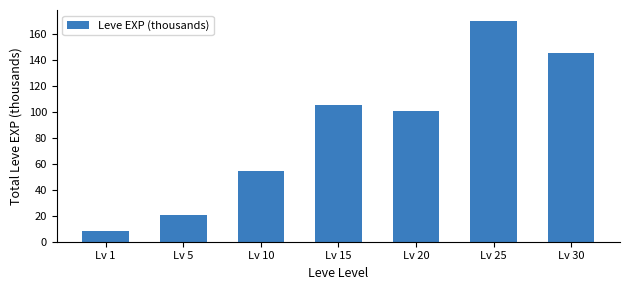

What is the change in value from Lv 5 to Lv 30?

+125.6